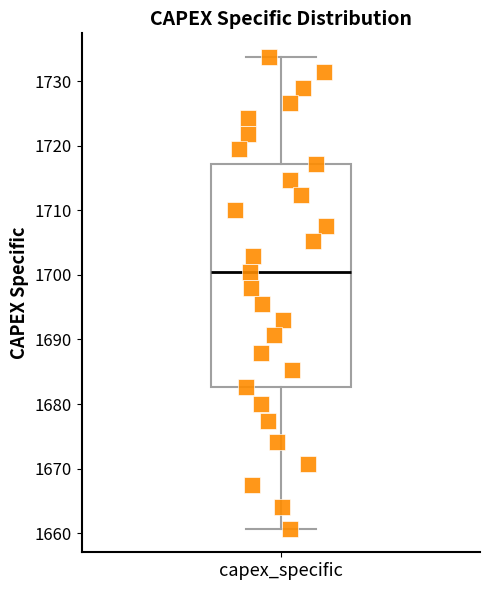

Read this box plot against the y-axis: the position of the median line, the range covered by the box, and the ends of both whiskers. The values are not printed on the chart, so give them approximately, as read against the axis.

median 1700, box 1683 to 1717, whiskers 1661 to 1734